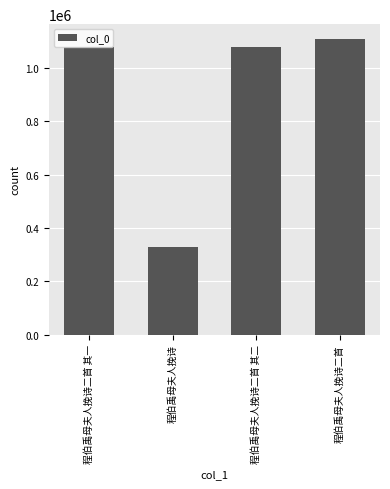

What is the approximate value at 程伯禹母夫人挽诗二首 其一?

1080121